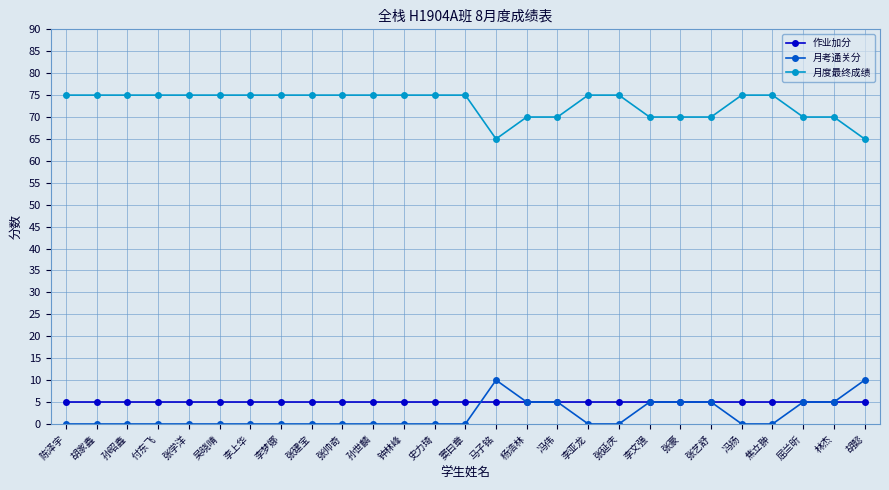

Reading right to left, extract all data points from this chart.

作业加分: 胡懿=5	林杰=5	屈兰昕=5	焦立翀=5	冯扬=5	张艺舒=5	张豪=5	李文强=5	张延庆=5	李亚龙=5	冯伟=5	杨浩林=5	马子铭=5	窦曰章=5	史力琦=5	钟林峰=5	孙世麟=5	张帅奇=5	张建宝=5	李梦娜=5	李上华=5	吴晓晴=5	张学洋=5	付东飞=5	孙昭鑫=5	胡家鑫=5	陈泽宇=5
月考通关分: 胡懿=10	林杰=5	屈兰昕=5	焦立翀=0	冯扬=0	张艺舒=5	张豪=5	李文强=5	张延庆=0	李亚龙=0	冯伟=5	杨浩林=5	马子铭=10	窦曰章=0	史力琦=0	钟林峰=0	孙世麟=0	张帅奇=0	张建宝=0	李梦娜=0	李上华=0	吴晓晴=0	张学洋=0	付东飞=0	孙昭鑫=0	胡家鑫=0	陈泽宇=0
月度最终成绩: 胡懿=65	林杰=70	屈兰昕=70	焦立翀=75	冯扬=75	张艺舒=70	张豪=70	李文强=70	张延庆=75	李亚龙=75	冯伟=70	杨浩林=70	马子铭=65	窦曰章=75	史力琦=75	钟林峰=75	孙世麟=75	张帅奇=75	张建宝=75	李梦娜=75	李上华=75	吴晓晴=75	张学洋=75	付东飞=75	孙昭鑫=75	胡家鑫=75	陈泽宇=75